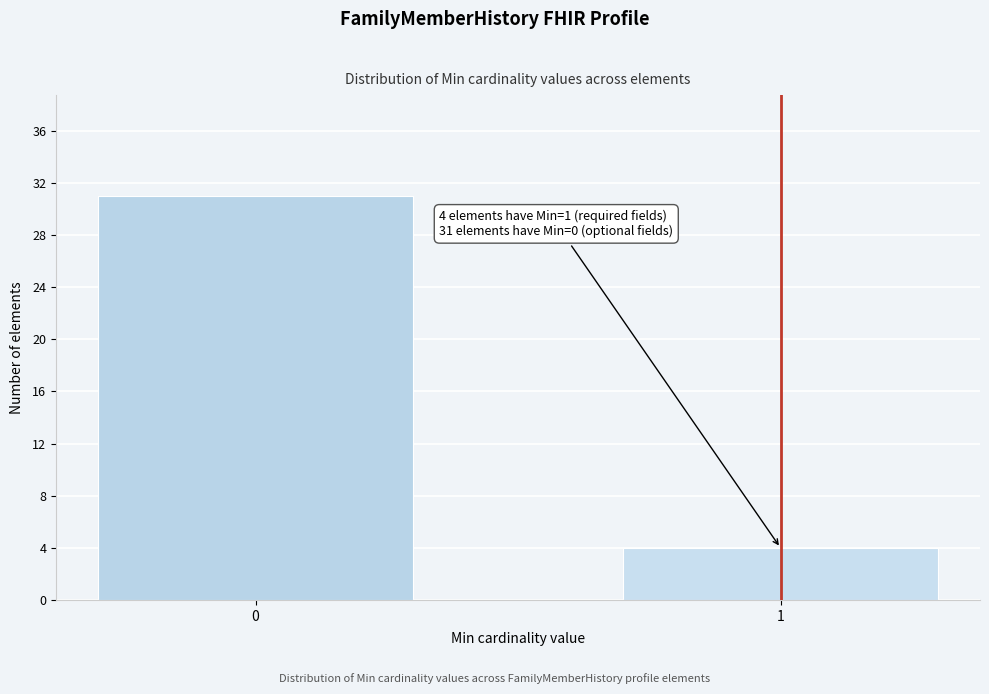

Reading left to right, list all the values displayed in this chart.

0=31	1=4